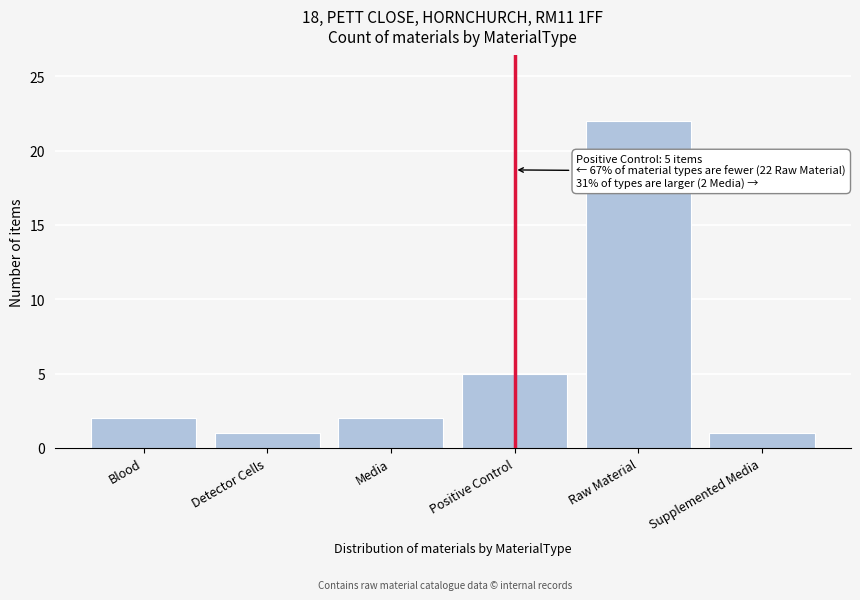

Reading left to right, extract all data points from this chart.

2	1	2	5	22	1